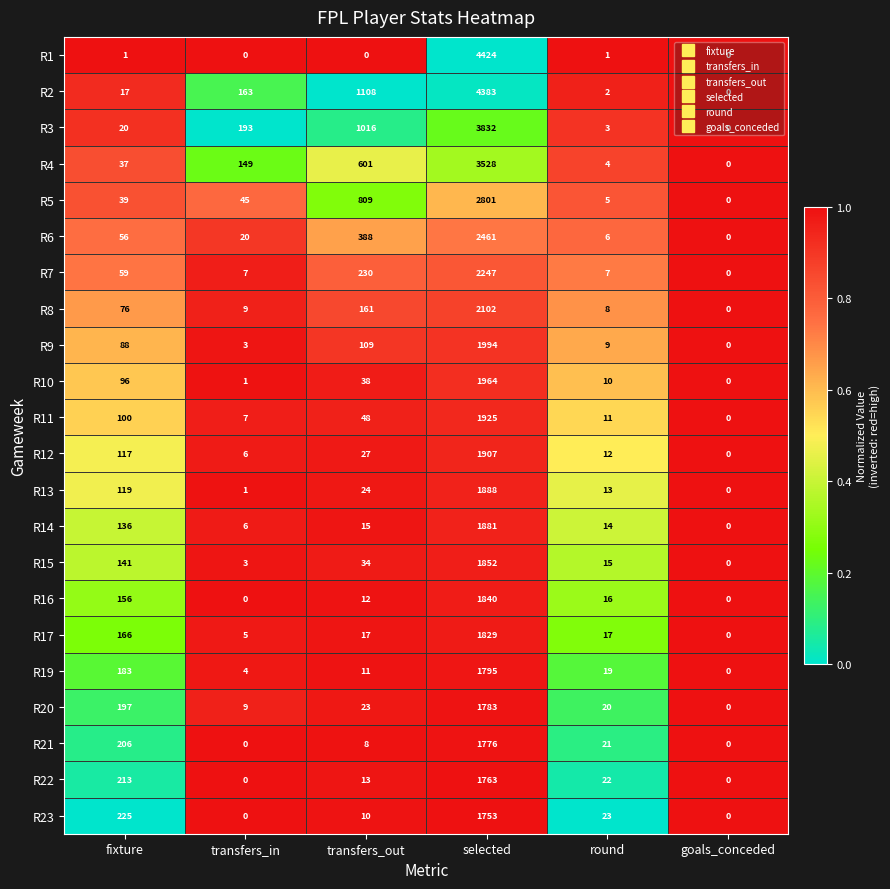

What is the total value across all series at selected?

51728